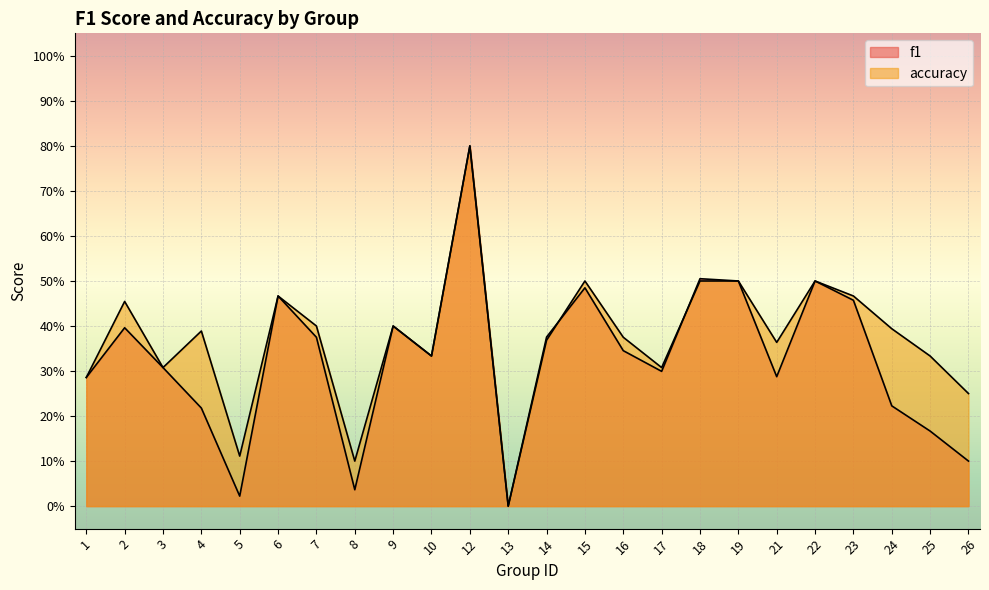

Reading right to left, list all the values displayed in this chart.

f1: 0.1	0.2	0.2	0.5	0.5	0.3	0.5	0.5	0.3	0.3	0.5	0.4	0.0	0.8	0.3	0.4	0.0	0.4	0.5	0.0	0.2	0.3	0.4	0.3
accuracy: 0.2	0.3	0.4	0.5	0.5	0.4	0.5	0.5	0.3	0.4	0.5	0.4	0.0	0.8	0.3	0.4	0.1	0.4	0.5	0.1	0.4	0.3	0.5	0.3